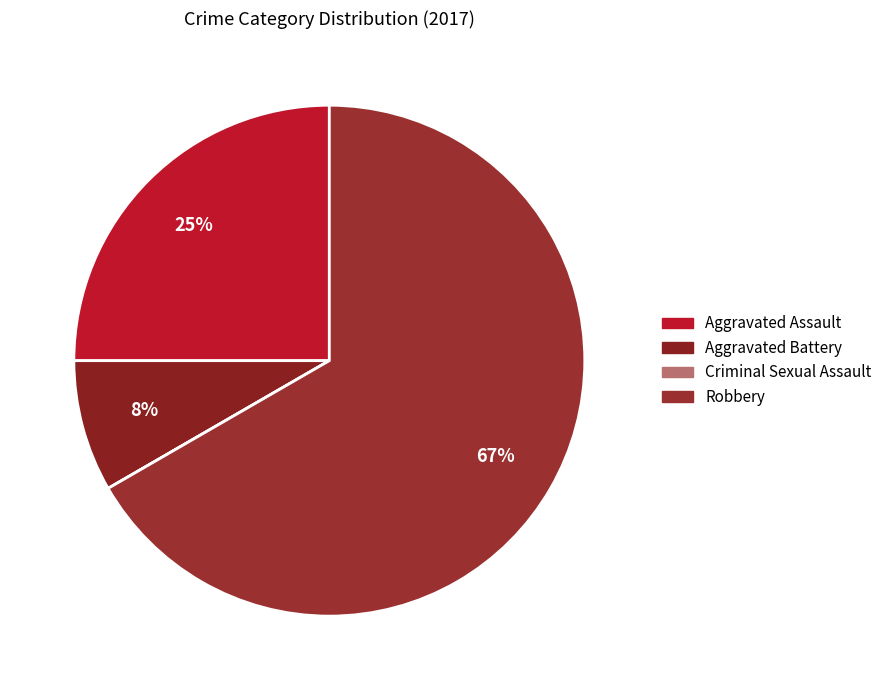

What percentage do Aggravated Battery and Robbery together represent?

75.0%